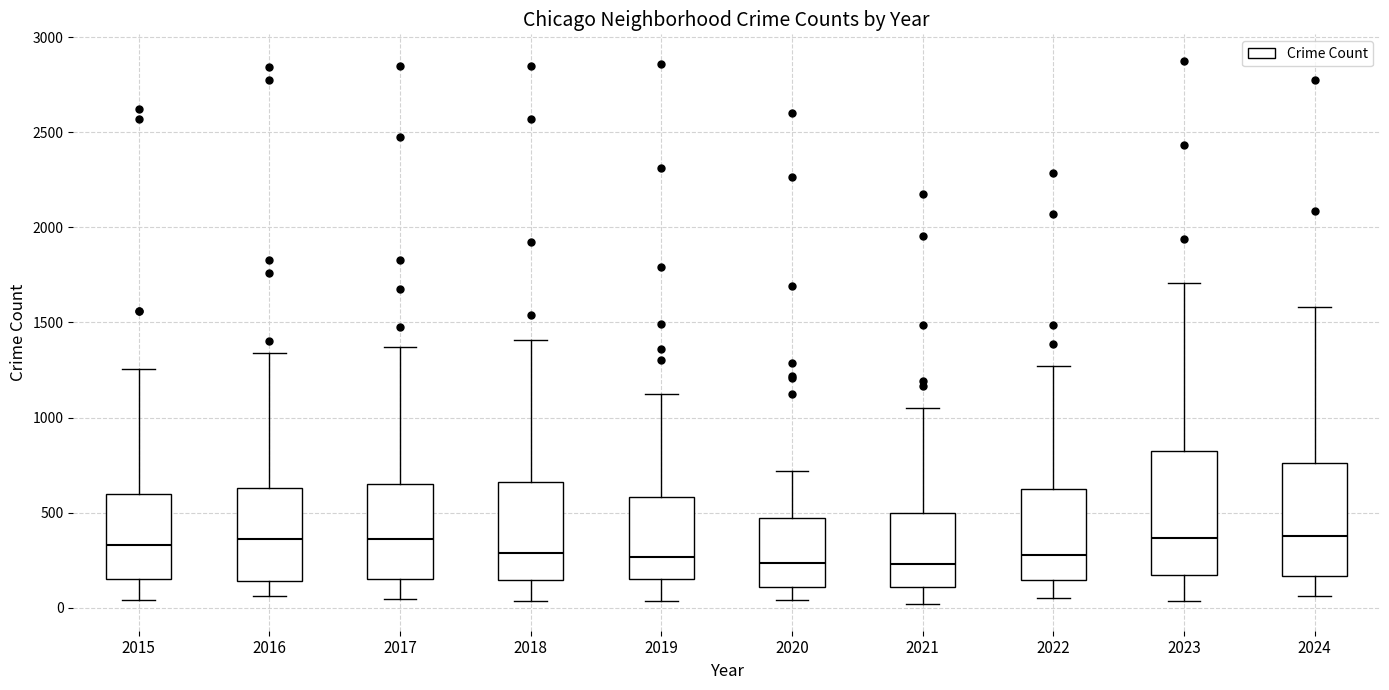

Reading left to right, read every box against the y-axis: the position of its median line, the range the box covers, and the ends of its whiskers. The values are not printed on the chart, so give them approximately, as read against the axis.

2015: median 350, box 150 to 600, whiskers 50 to 1250
2016: median 350, box 150 to 650, whiskers 50 to 1350
2017: median 350, box 150 to 650, whiskers 50 to 1350
2018: median 300, box 150 to 650, whiskers 50 to 1400
2019: median 250, box 150 to 600, whiskers 50 to 1100
2020: median 250, box 100 to 450, whiskers 50 to 700
2021: median 250, box 100 to 500, whiskers 0 to 1050
2022: median 300, box 150 to 650, whiskers 50 to 1250
2023: median 350, box 150 to 800, whiskers 50 to 1700
2024: median 400, box 150 to 750, whiskers 50 to 1600